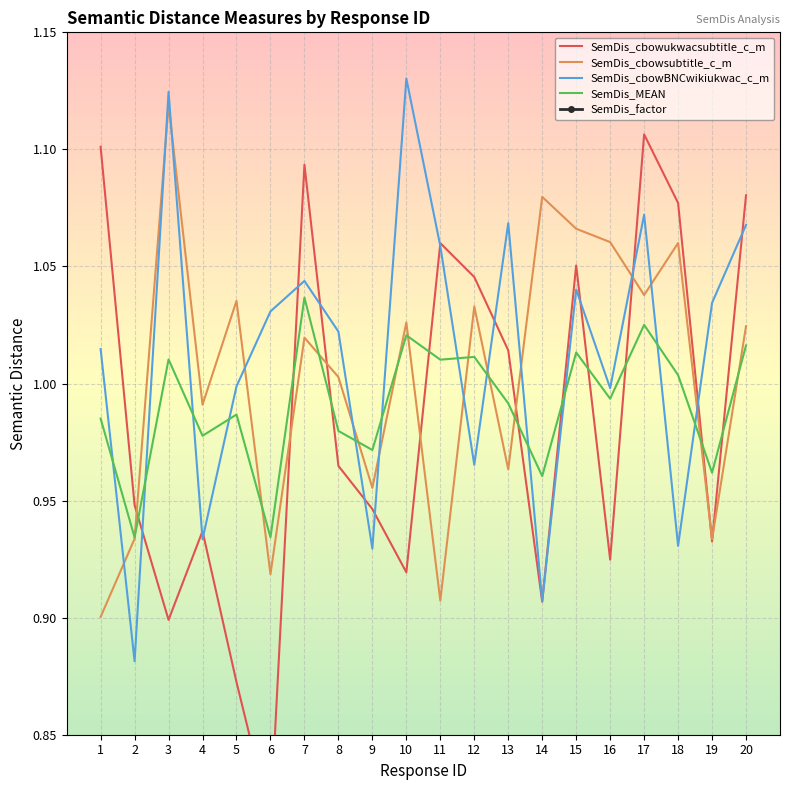

The SemDis_factor series shows 0.0 at 15. True or false?

True